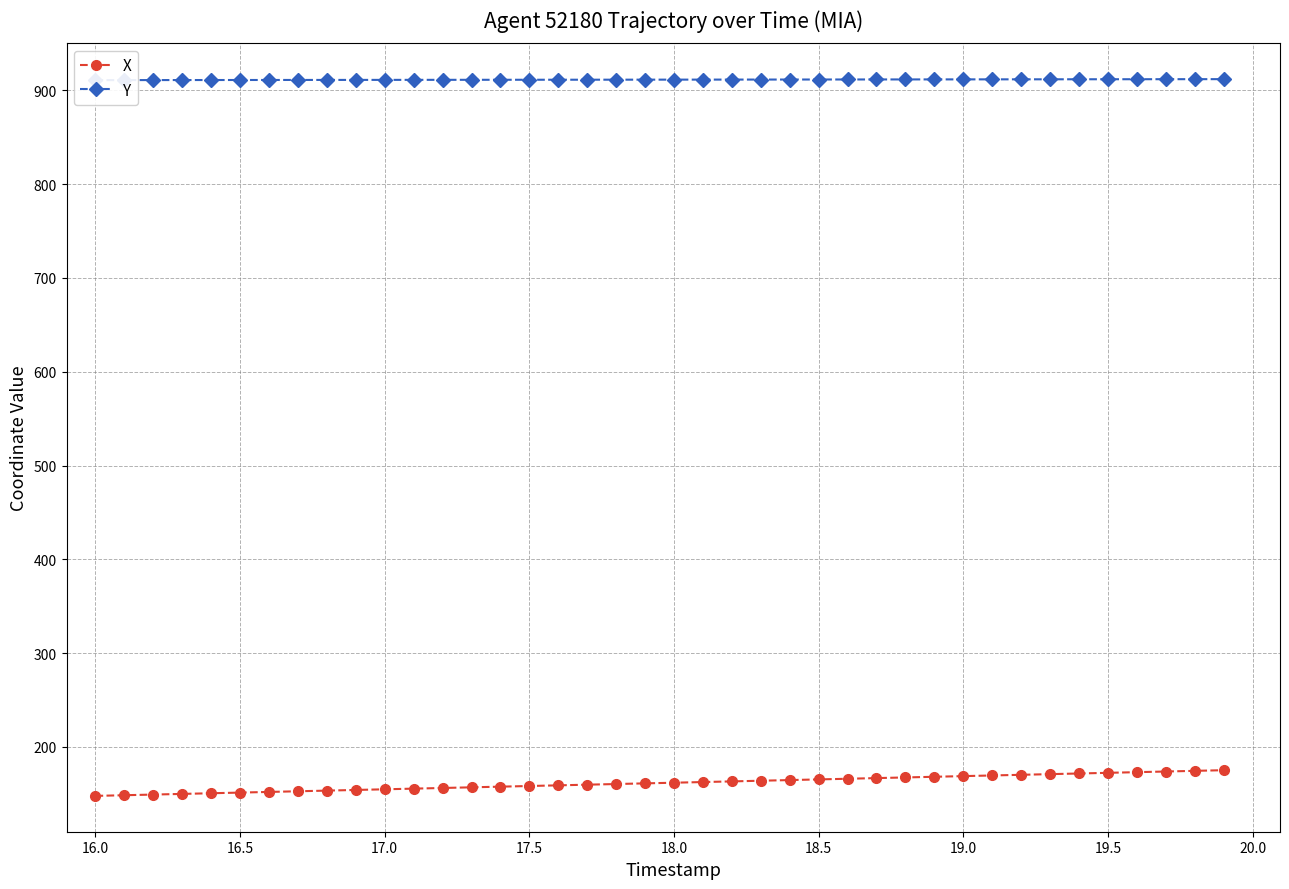

Does the chart display data point markers on the line(s)?

Yes